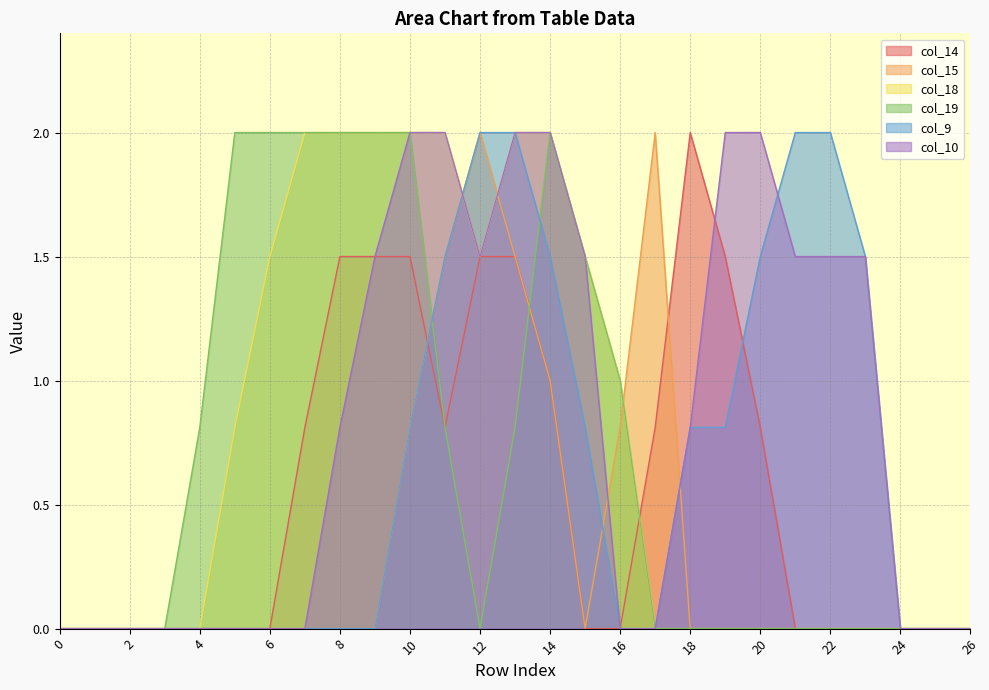

The col_19 series shows 0.0 at 26. True or false?

True